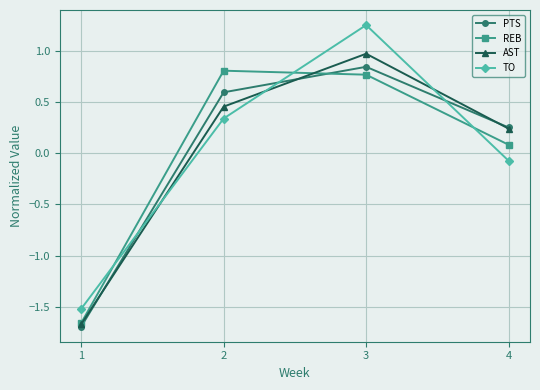

How many times do REB and TO cross each other?

3